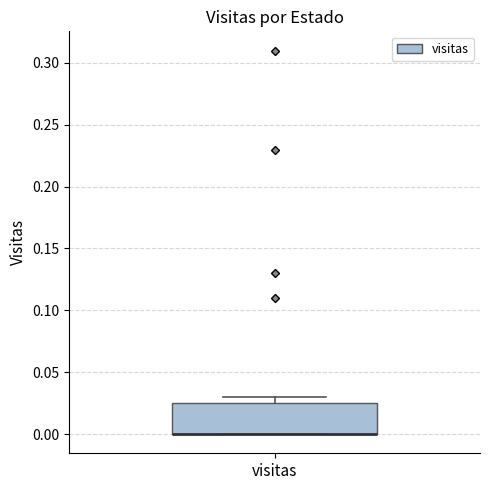

Transcribe this box plot: give where the median line is, the range the box spans, and where the two whiskers end, as read against the y-axis. The values are not printed on the chart, so give them approximately, as read against the axis.

median 0.000 (drawn on the box's lower edge), box 0.000 to 0.025, whiskers 0.000 to 0.030